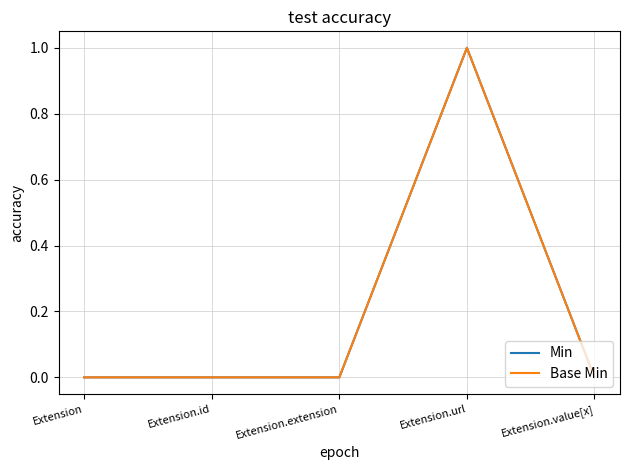

At which category is the sum across all series the highest?

Extension.url